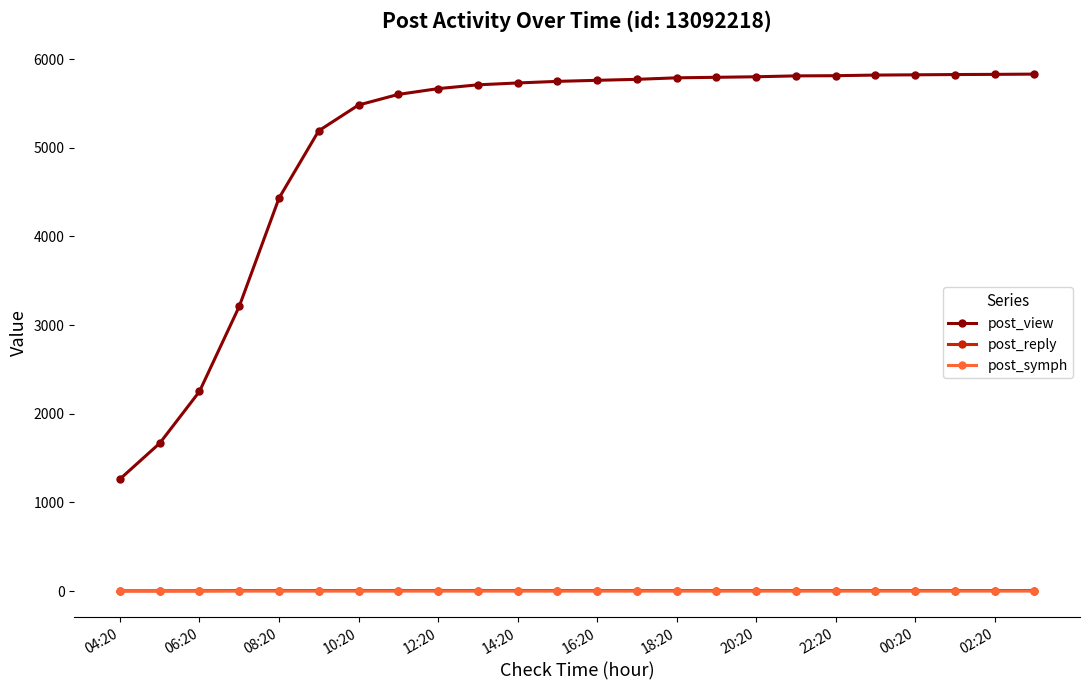

Which series has the widest spread of values?

post_view